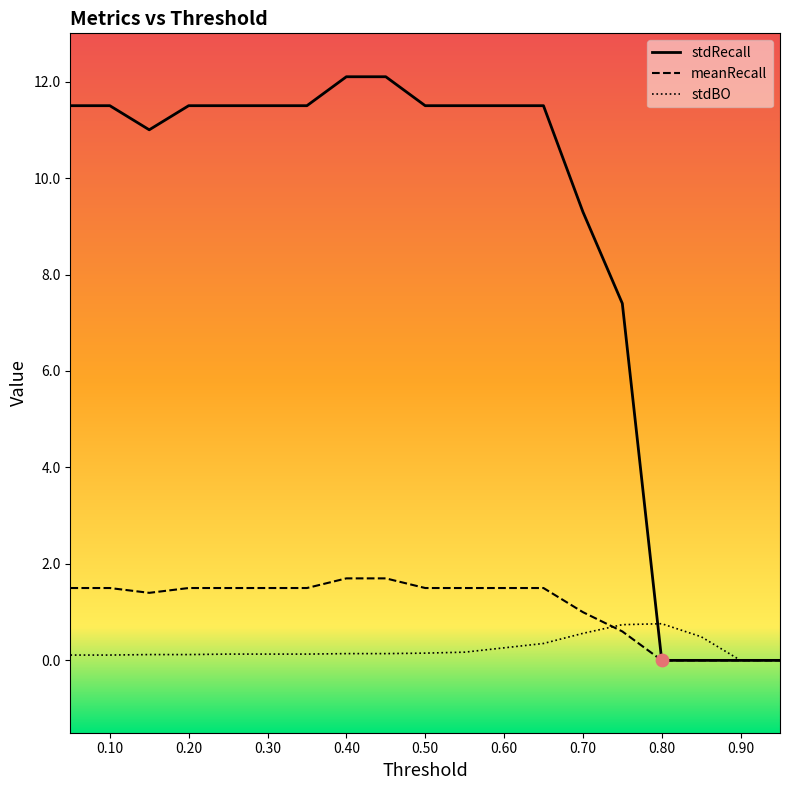

Is the value of stdRecall at 0.05 greater than the value of stdBO at 0.85?

Yes